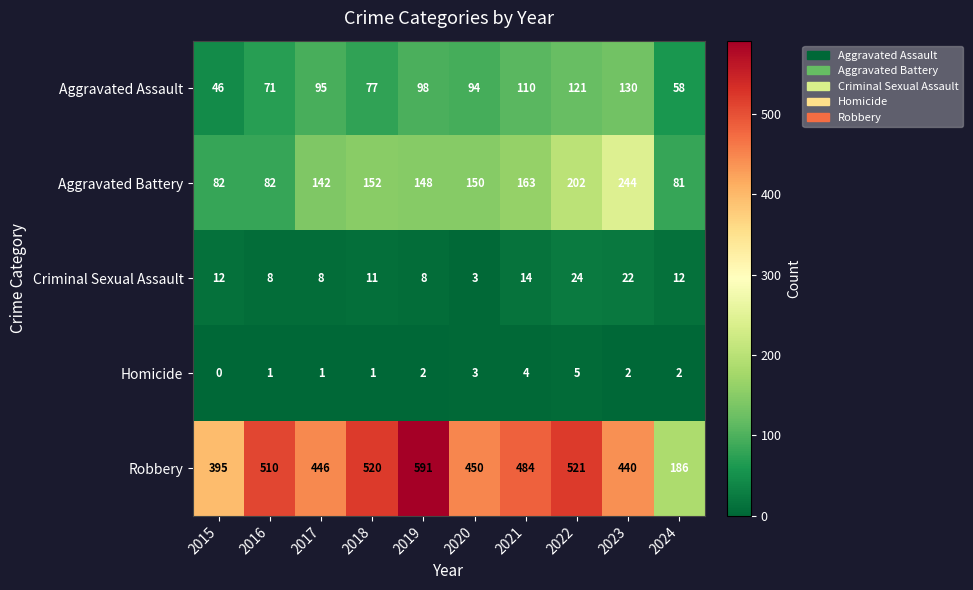

What is the difference between the highest and lowest values at 2019?

589